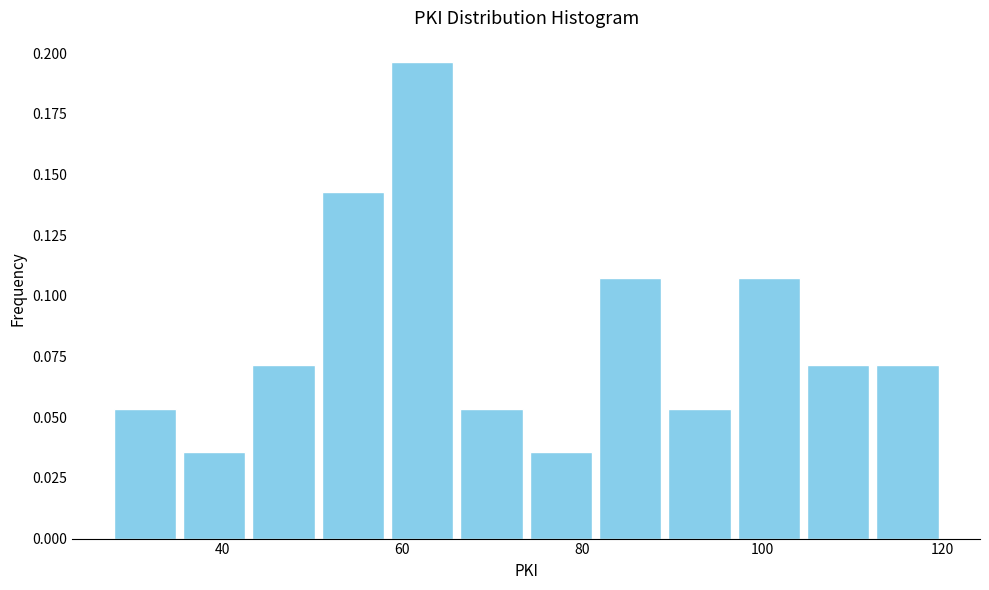

Read against the x-axis, roughly where is the centre of the tallest bar?

62